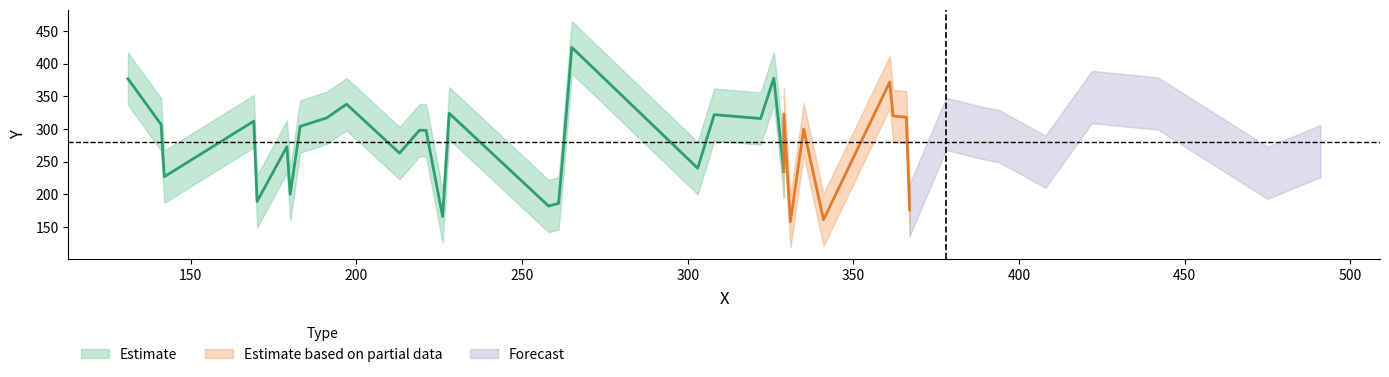

What is the value of the 20th point from the left?

298